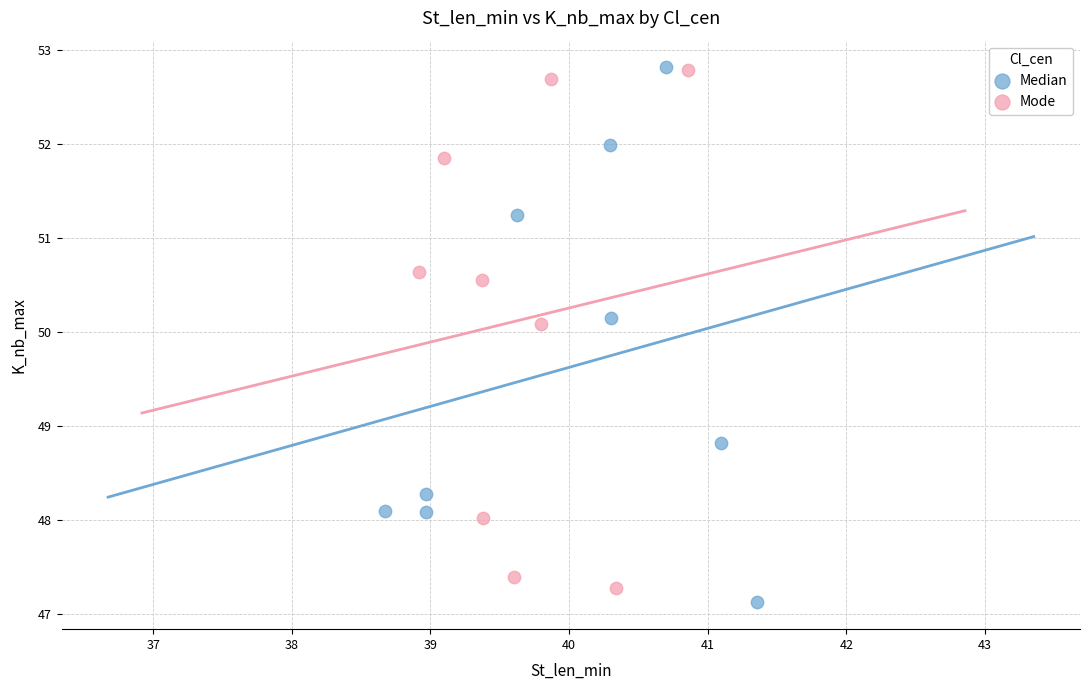

Which series has the widest spread of Y values?

Median